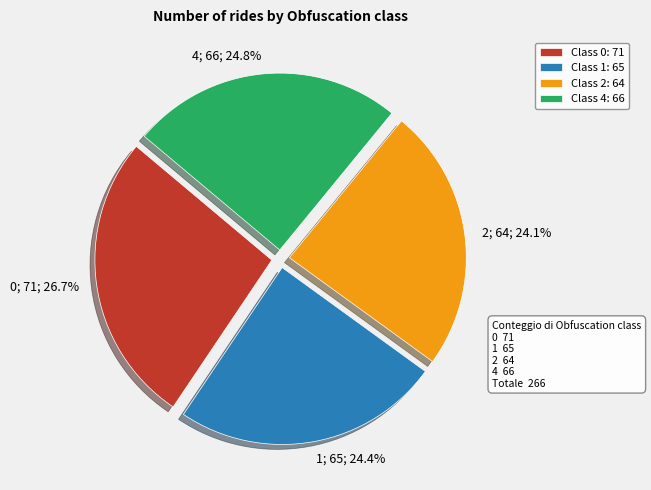

How many slices are in this pie chart?

4